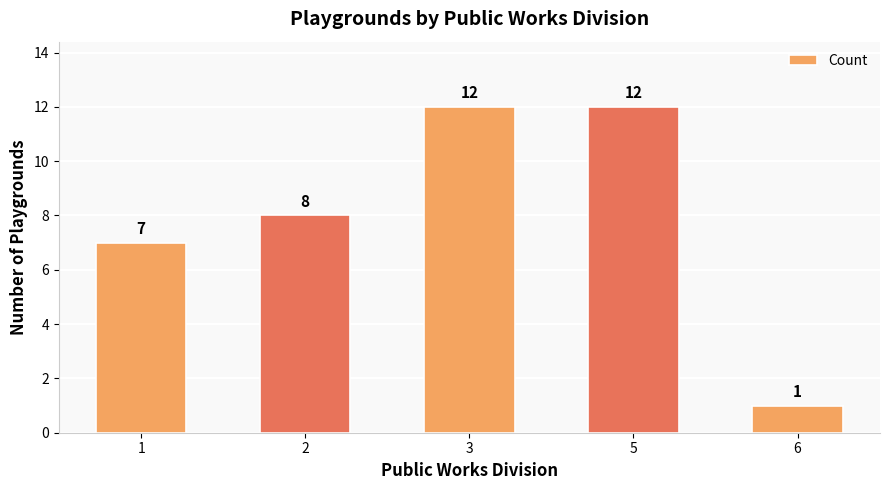

Which category has the lowest value across all series?

6